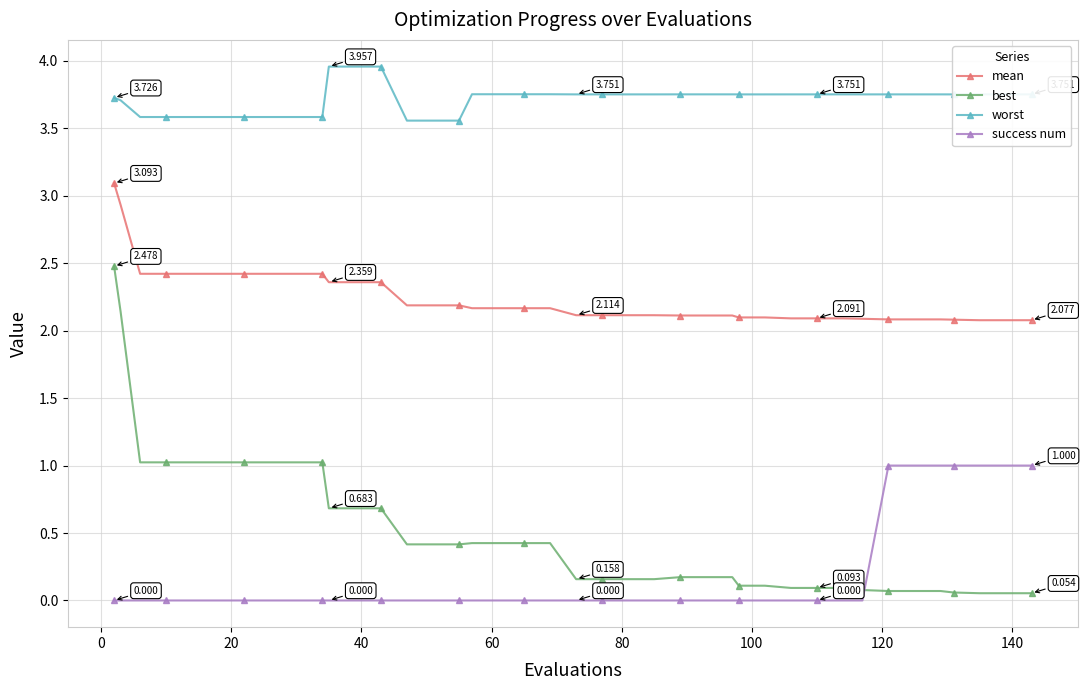

How many lines are shown in the chart?

4